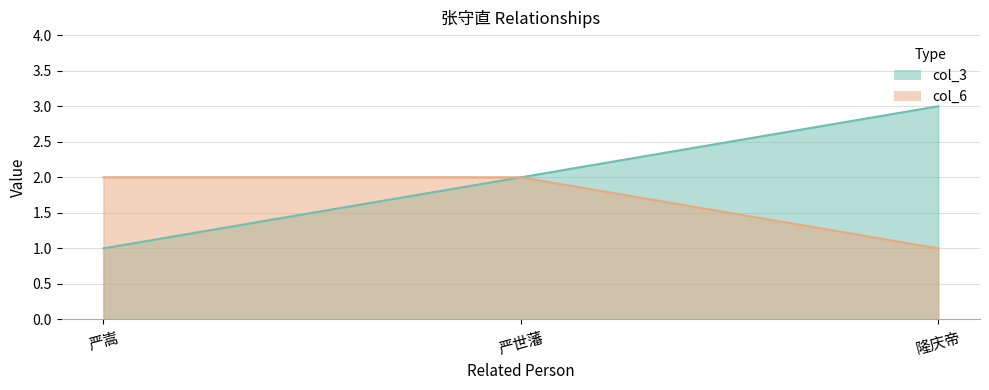

What position from the left is 严嵩?

1